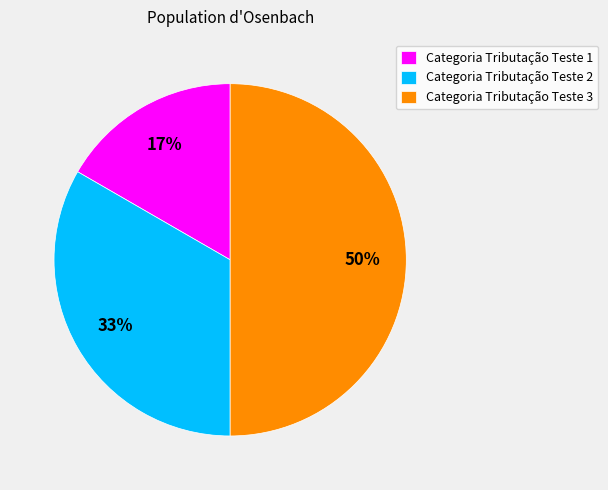

What percentage is the Categoria Tributação Teste 3 slice, to the nearest percent?

50%